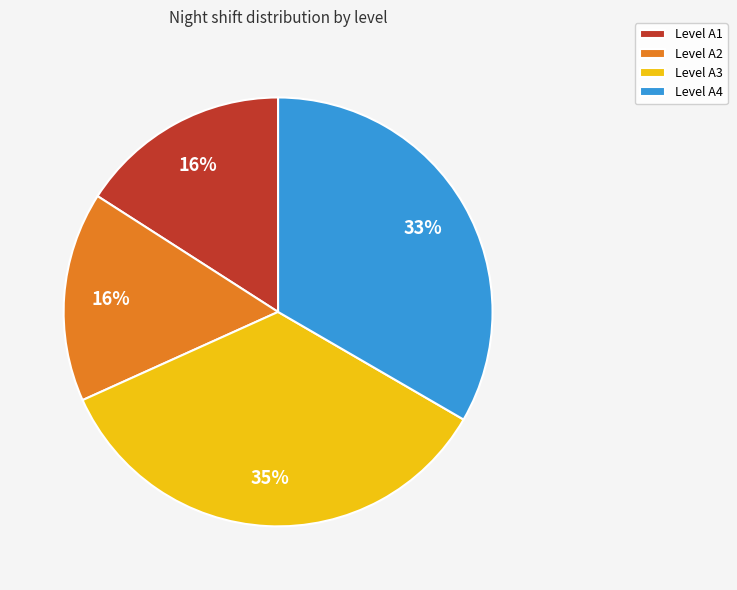

How many slices are in this pie chart?

4